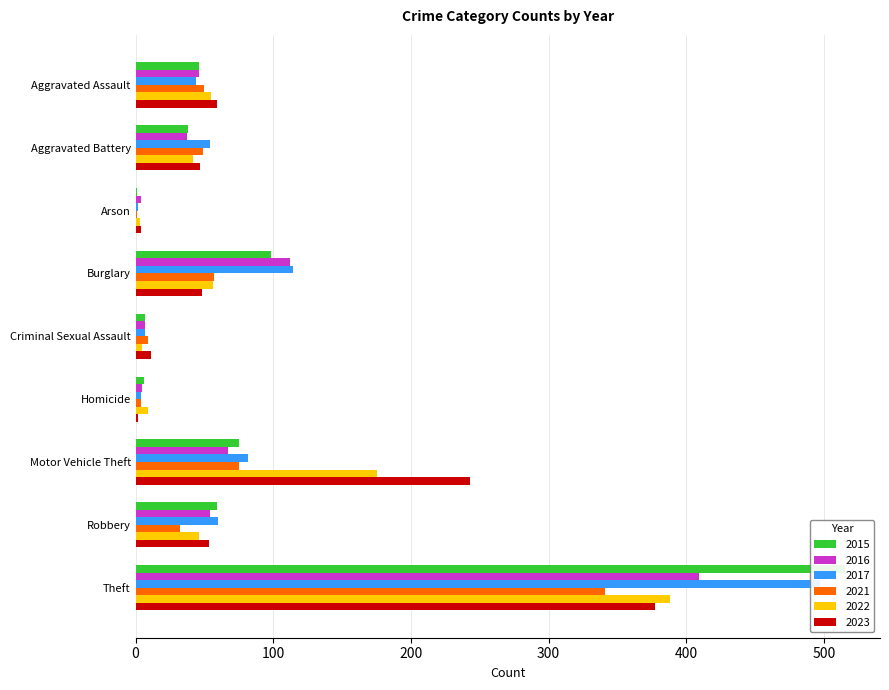

The value of 2015 at Theft is 515. True or false?

True